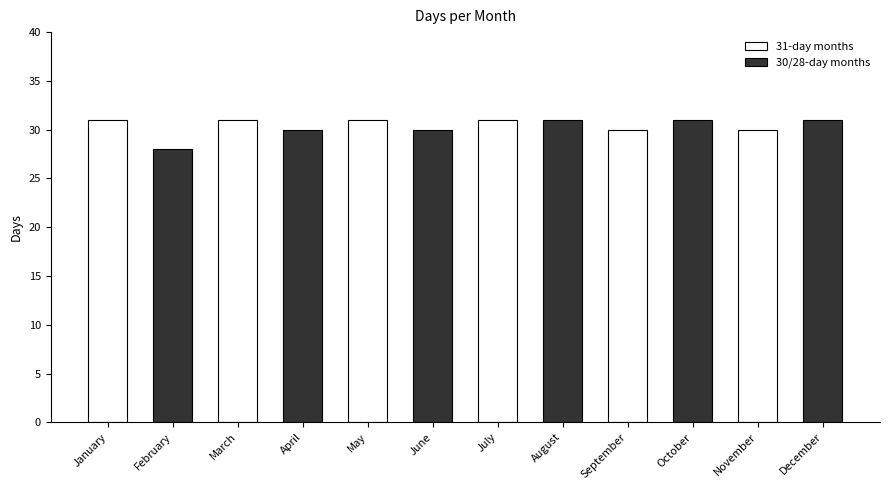

Which has a higher value, September or July?

July